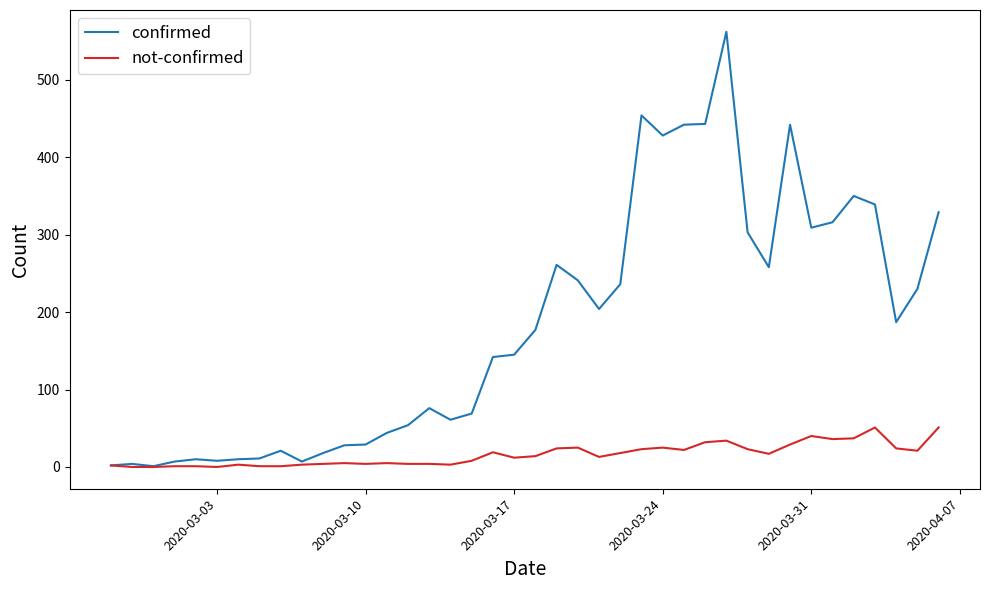

Which series has the largest range (max minus min)?

confirmed